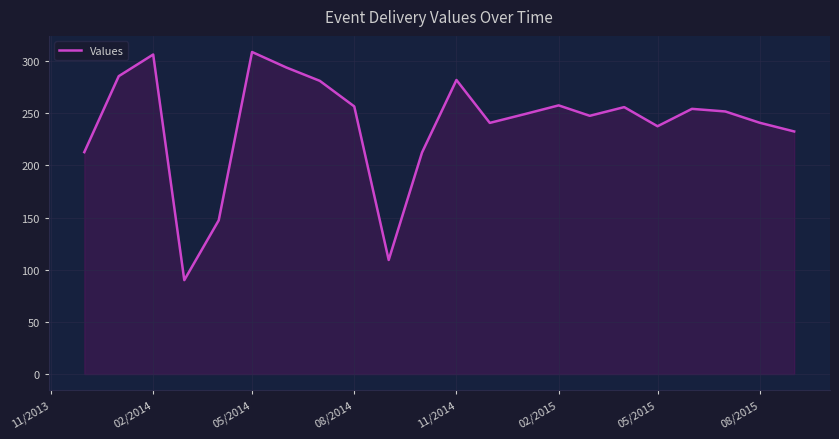

How many values are below 251?

11